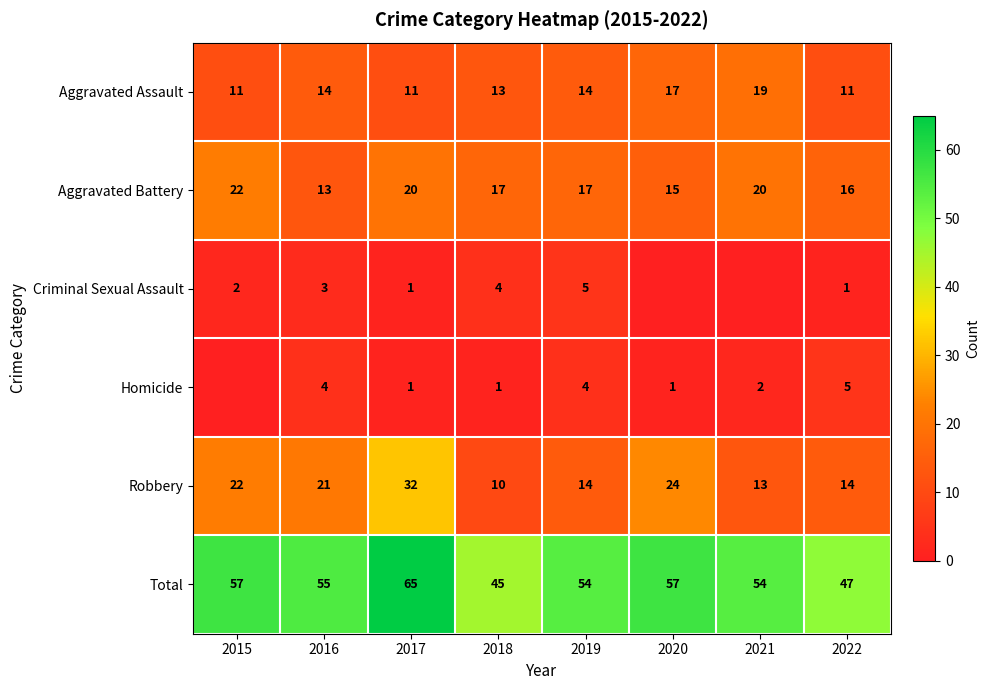

What is the difference between the highest and lowest values at 2017?

64